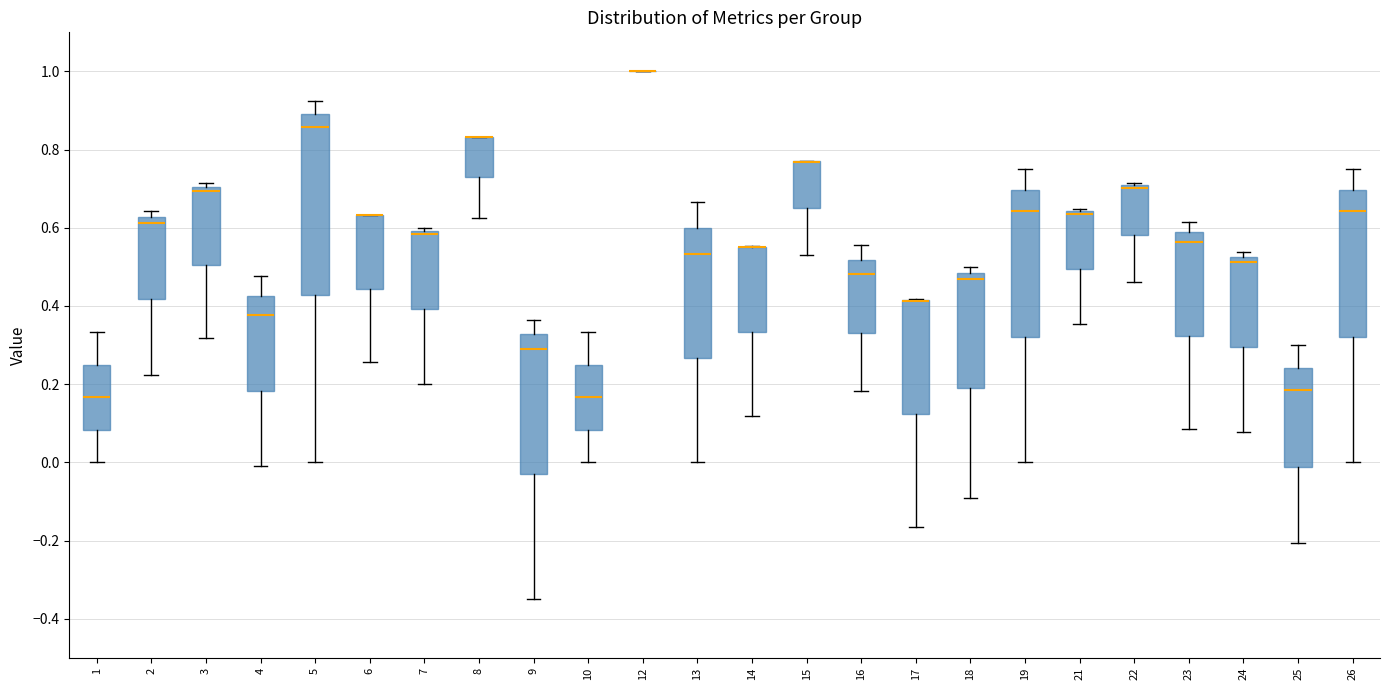

Reading left to right, transcribe this box plot: for each box, give where its median line is, the range the box spans, and where its two whiskers end, as read against the y-axis. The values are not printed on the chart, so give them approximately, as read against the axis.

1: median 0.16, box 0.08 to 0.26, whiskers 0.00 to 0.34
2: median 0.62 (just below the box's upper edge), box 0.42 to 0.62, whiskers 0.22 to 0.64
3: median 0.70 (just below the box's upper edge), box 0.50 to 0.70, whiskers 0.32 to 0.72
4: median 0.38, box 0.18 to 0.42, whiskers 0.00 to 0.48
5: median 0.86, box 0.42 to 0.90, whiskers 0.00 to 0.92
6: median 0.64 (drawn on the box's upper edge), box 0.44 to 0.64, whiskers 0.26 to 0.64
7: median 0.58, box 0.40 to 0.60, whiskers 0.20 to 0.60 (just above the box's upper edge)
8: median 0.84 (drawn on the box's upper edge), box 0.72 to 0.84, whiskers 0.62 to 0.84
9: median 0.30, box -0.02 to 0.32, whiskers -0.36 to 0.36
10: median 0.16, box 0.08 to 0.26, whiskers 0.00 to 0.34
12: box collapsed to a line at 1.00, whiskers 1.00 to 1.00
13: median 0.54, box 0.26 to 0.60, whiskers 0.00 to 0.66
14: median 0.56 (drawn on the box's upper edge), box 0.34 to 0.56, whiskers 0.12 to 0.56
15: median 0.76 (drawn on the box's upper edge), box 0.64 to 0.78, whiskers 0.54 to 0.78
16: median 0.48, box 0.34 to 0.52, whiskers 0.18 to 0.56
17: median 0.42 (drawn on the box's upper edge), box 0.12 to 0.42, whiskers -0.16 to 0.42
18: median 0.46, box 0.18 to 0.48, whiskers -0.10 to 0.50
19: median 0.64, box 0.32 to 0.70, whiskers 0.00 to 0.76
21: median 0.64 (drawn on the box's upper edge), box 0.50 to 0.64, whiskers 0.36 to 0.64 (just above the box's upper edge)
22: median 0.70 (drawn on the box's upper edge), box 0.58 to 0.70, whiskers 0.46 to 0.72
23: median 0.56, box 0.32 to 0.58, whiskers 0.08 to 0.62
24: median 0.52 (just below the box's upper edge), box 0.30 to 0.52, whiskers 0.08 to 0.54
25: median 0.18, box -0.02 to 0.24, whiskers -0.20 to 0.30
26: median 0.64, box 0.32 to 0.70, whiskers 0.00 to 0.76